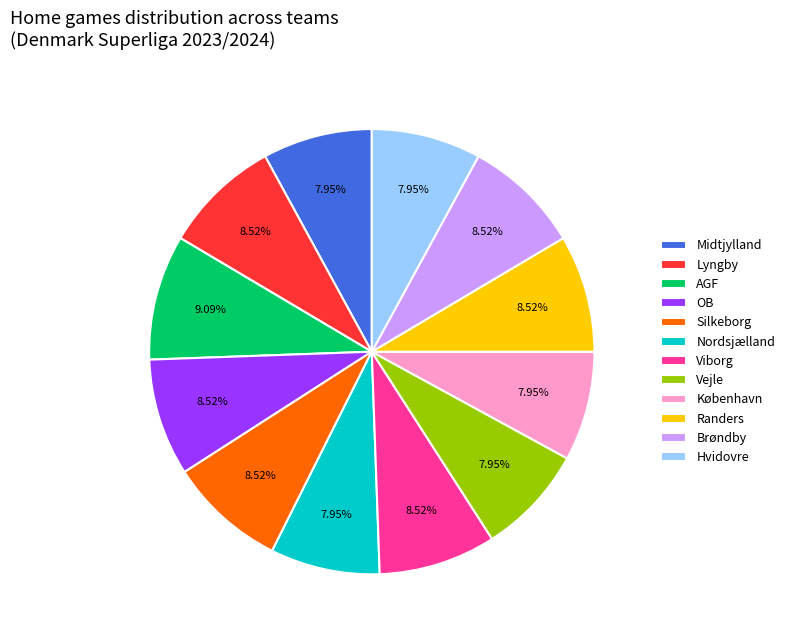

The Brøndby slice represents 9% of the pie. True or false?

True